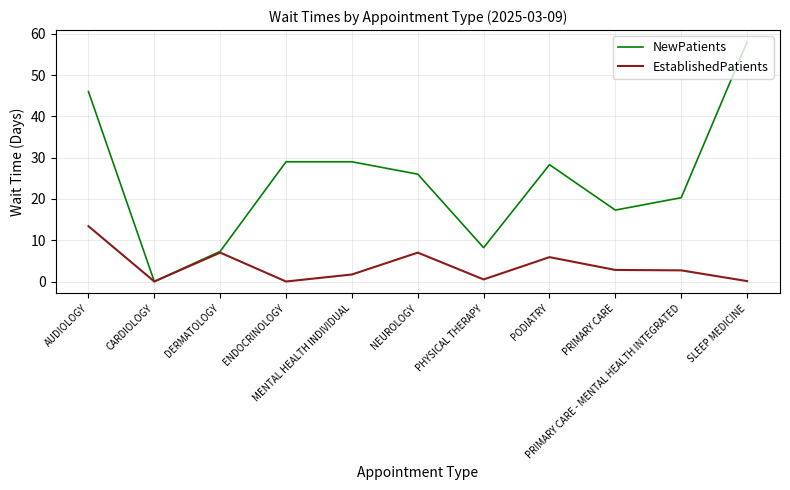

Which label corresponds to the largest value in the chart?

SLEEP MEDICINE